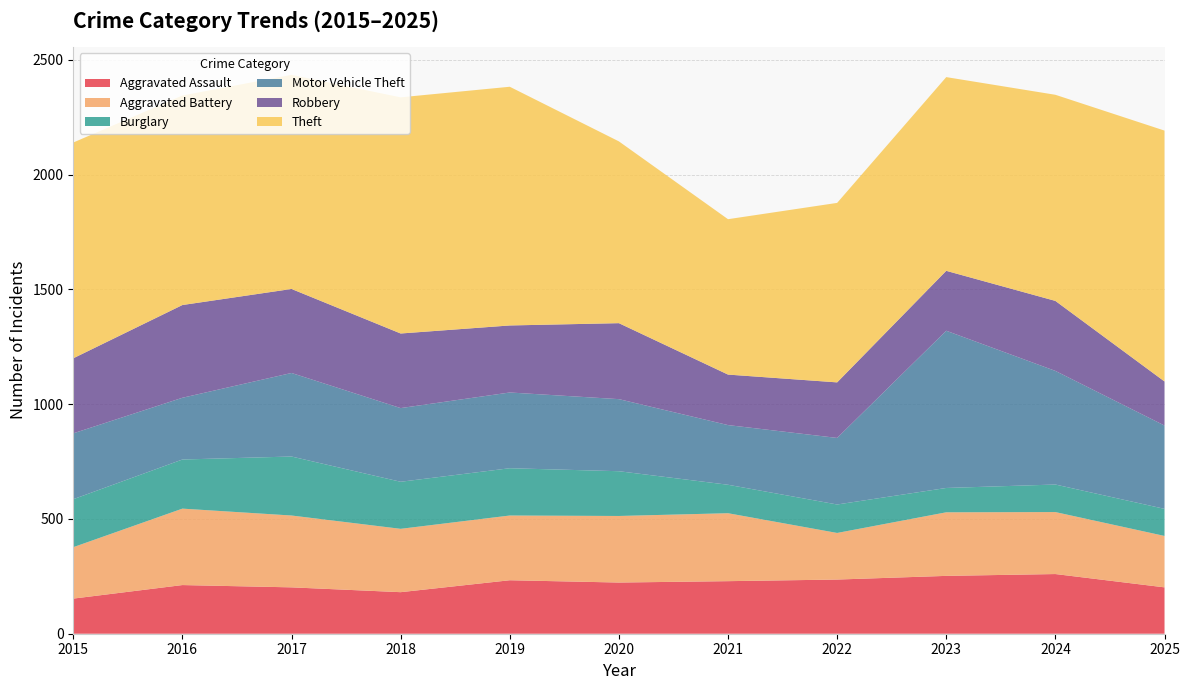

Reading left to right, extract all data points from this chart.

Aggravated Assault: 2015=153	2016=212	2017=202	2018=181	2019=233	2020=223	2021=229	2022=236	2023=252	2024=260	2025=202
Aggravated Battery: 2015=224	2016=333	2017=313	2018=276	2019=282	2020=290	2021=296	2022=203	2023=277	2024=270	2025=224
Burglary: 2015=209	2016=214	2017=257	2018=205	2019=206	2020=195	2021=124	2022=124	2023=106	2024=120	2025=118
Motor Vehicle Theft: 2015=287	2016=269	2017=364	2018=321	2019=330	2020=314	2021=260	2022=290	2023=685	2024=495	2025=363
Robbery: 2015=327	2016=404	2017=366	2018=325	2019=292	2020=331	2021=220	2022=242	2023=261	2024=305	2025=192
Theft: 2015=940	2016=913	2017=933	2018=1029	2019=1040	2020=792	2021=677	2022=782	2023=844	2024=898	2025=1093